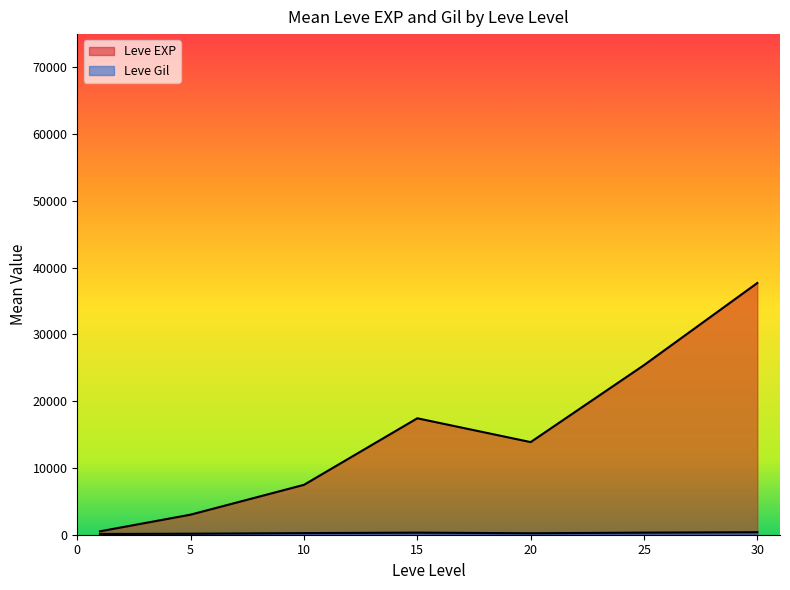

Which series has the largest total across all categories?

Leve EXP